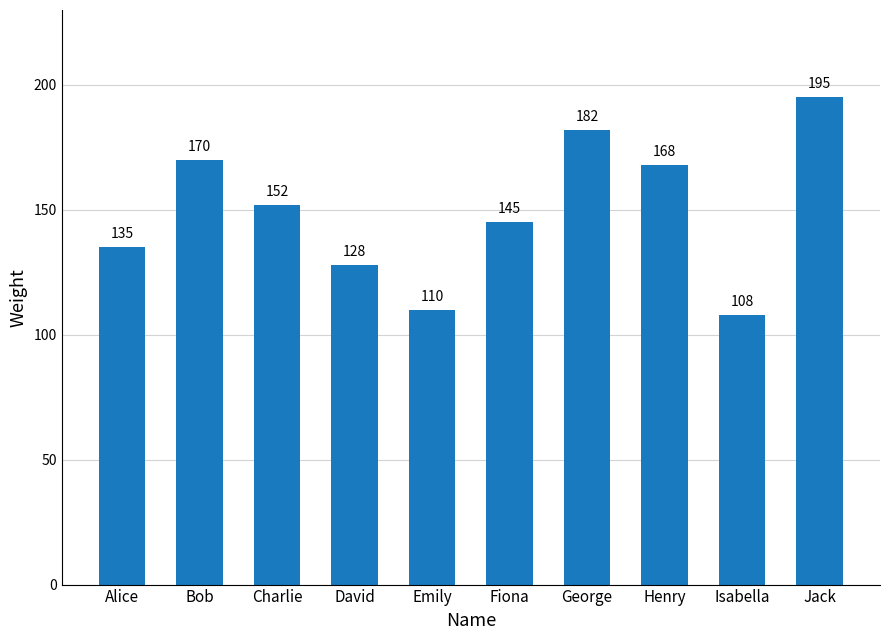

Is it true that the value at Emily is 110?

True